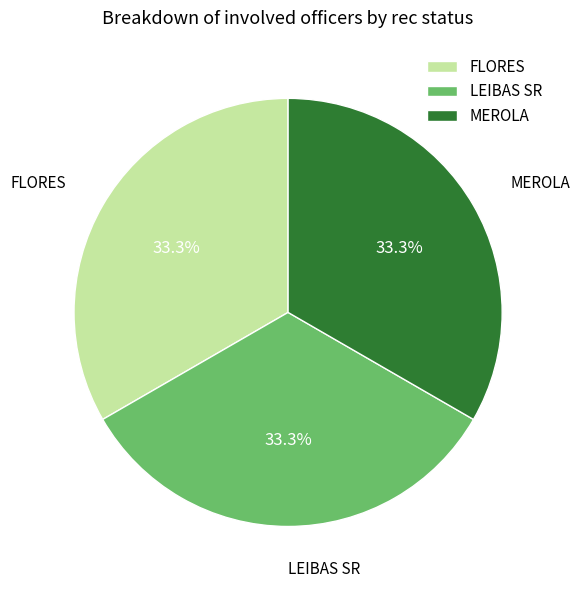

Count the number of slices in the pie.

3